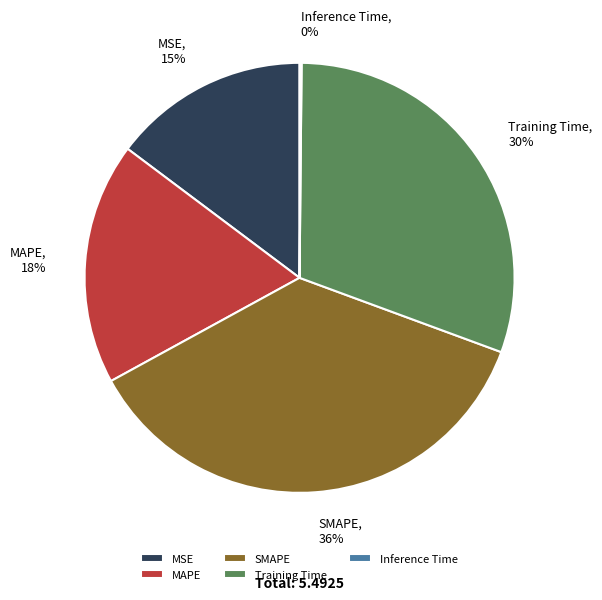

Does MSE represent more than half of the total?

No